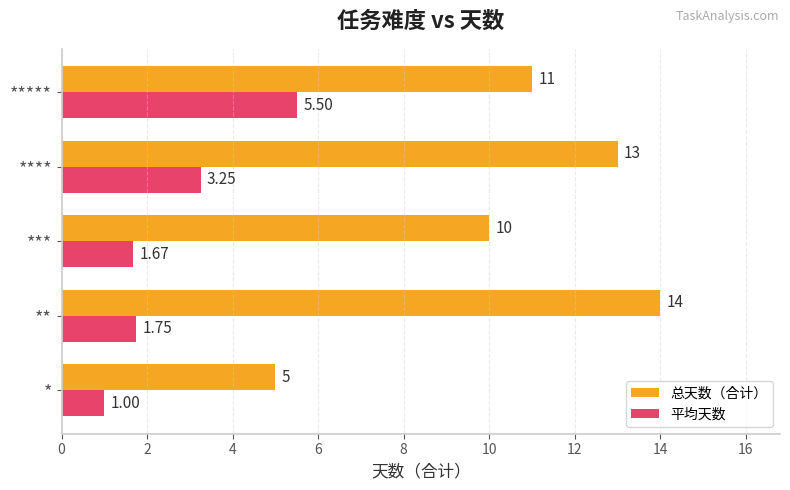

Which series has the largest total across all categories?

总天数（合计）